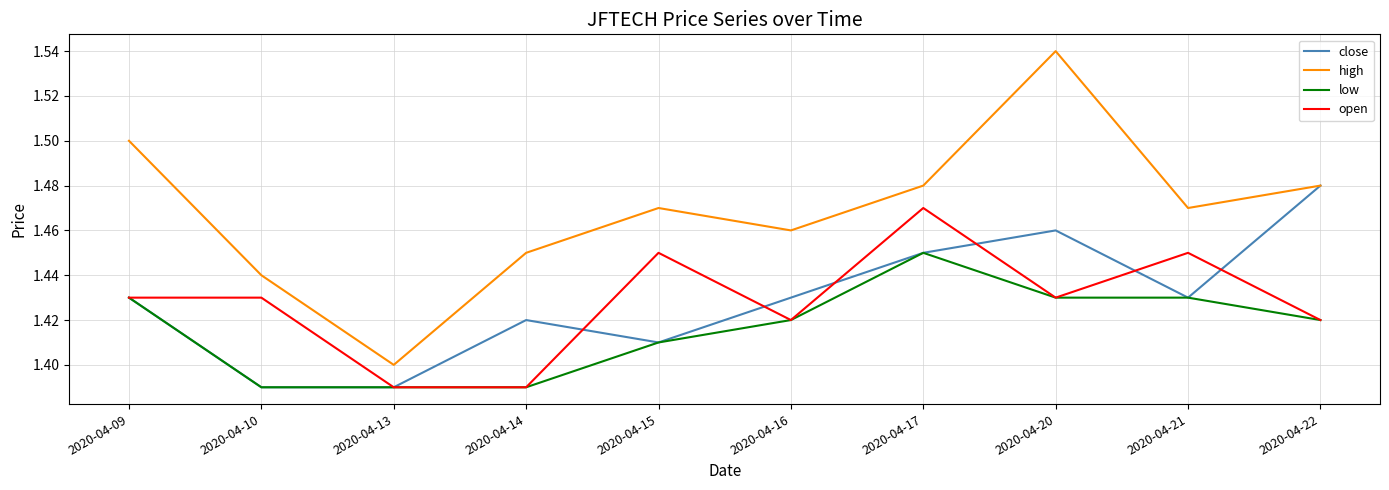

After their last crossing, which series has the higher values: open or close?

close